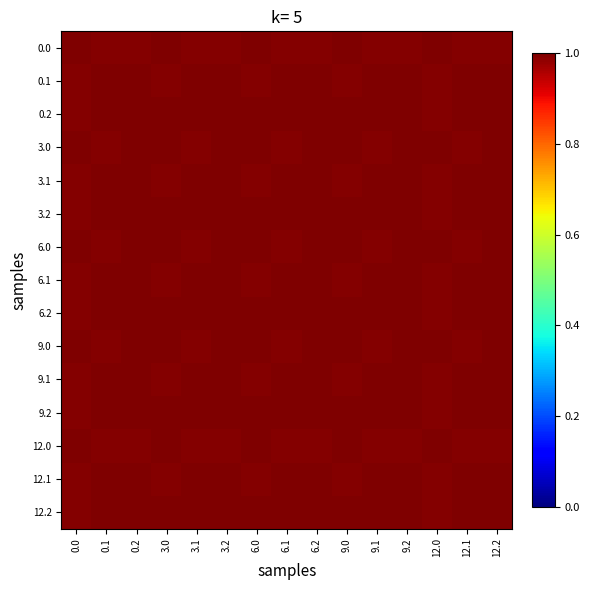

Count the number of categories in the chart.

15